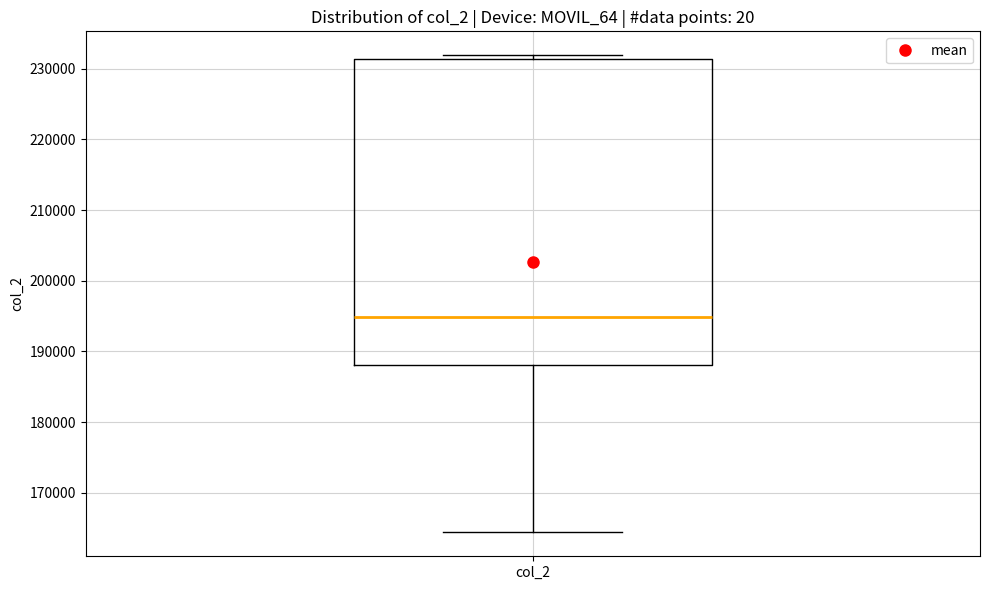

Read this box plot against the y-axis: the position of the median line, the range covered by the box, and the ends of both whiskers. The values are not printed on the chart, so give them approximately, as read against the axis.

median 195000, box 188000 to 231000, whiskers 164000 to 232000